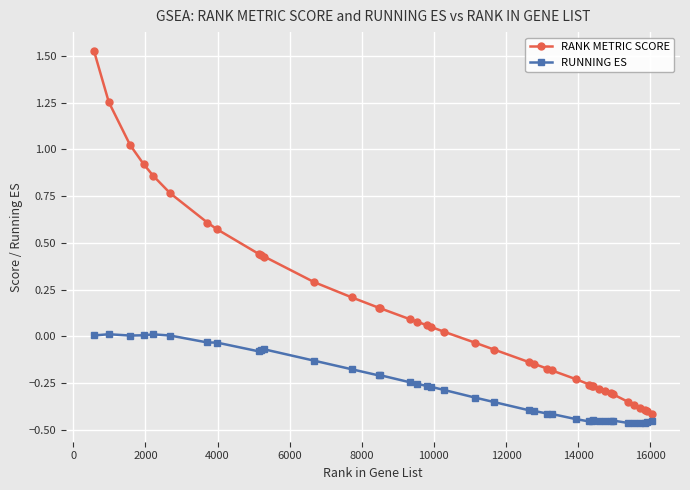

How many categories are shown in the chart?

40